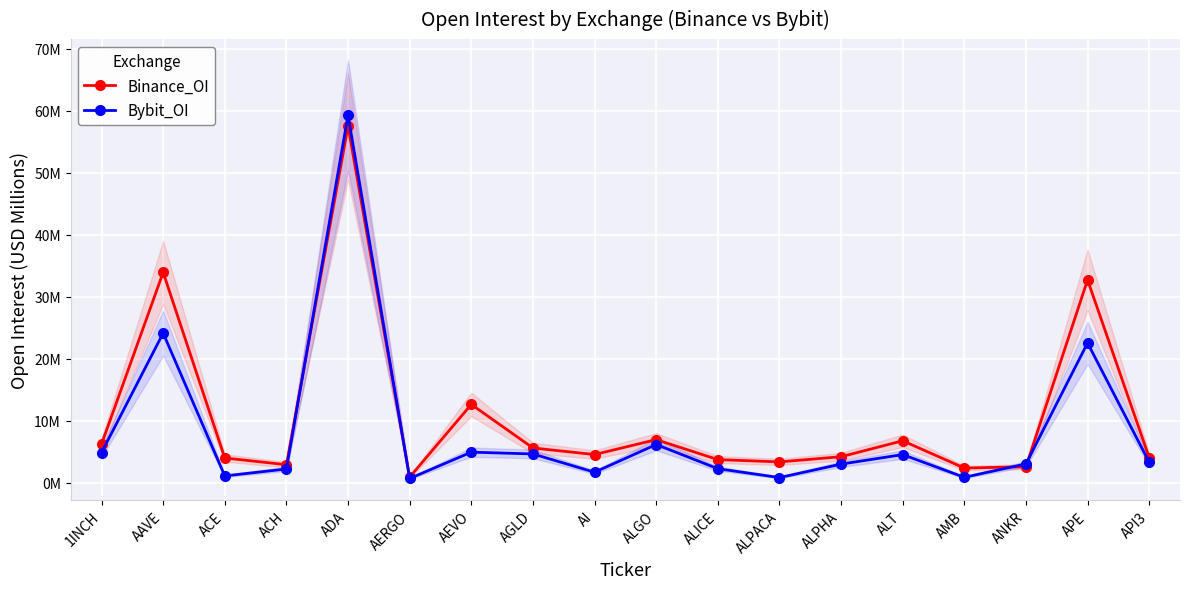

List the series in order of their overall mean, lowest first.

Bybit_OI, Binance_OI